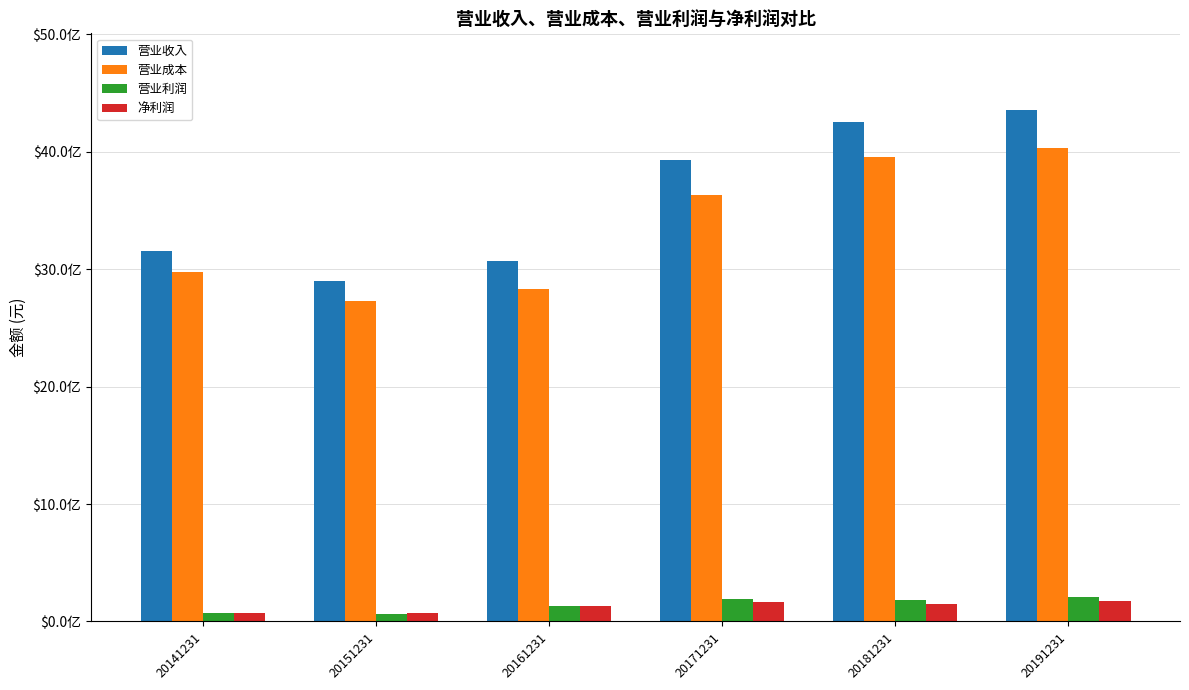

True or false: 营业利润 has a value of 71932057.3 at 20141231.

True